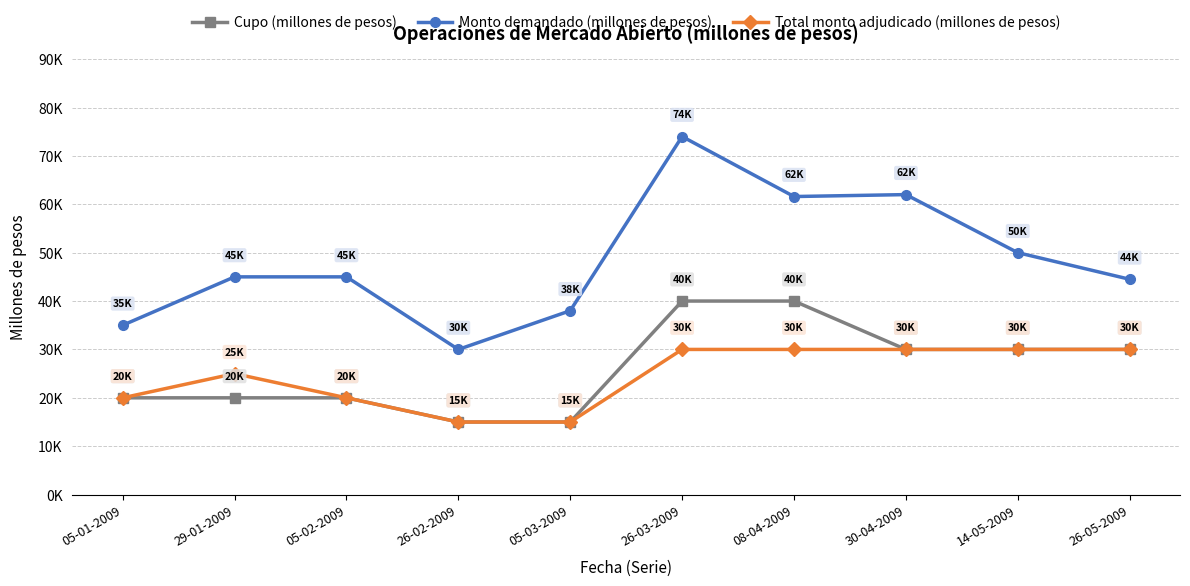

The Cupo (millones de pesos) series shows 32359 at 29-01-2009. True or false?

False